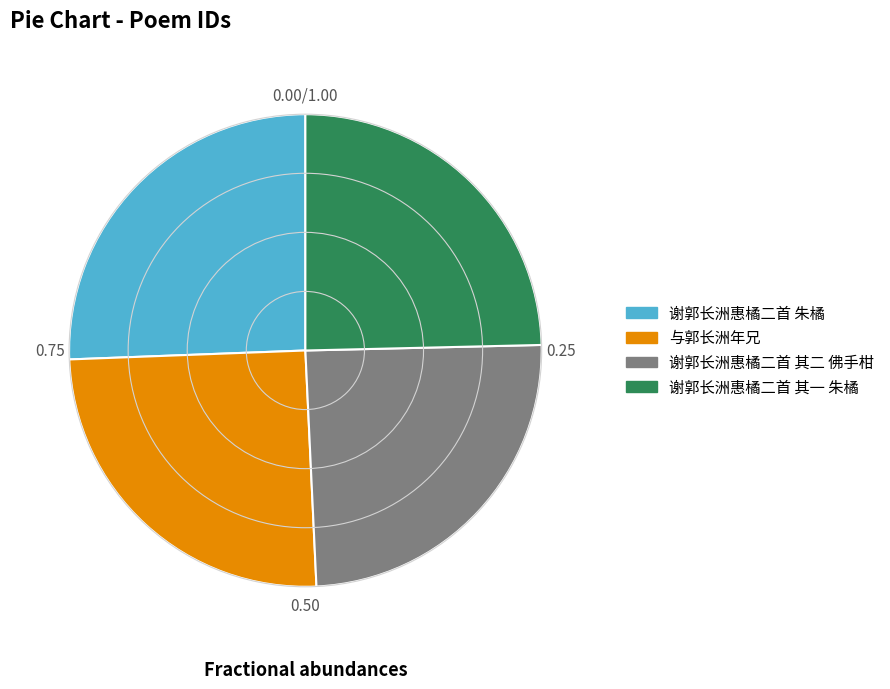

Does any single category account for the majority?

No